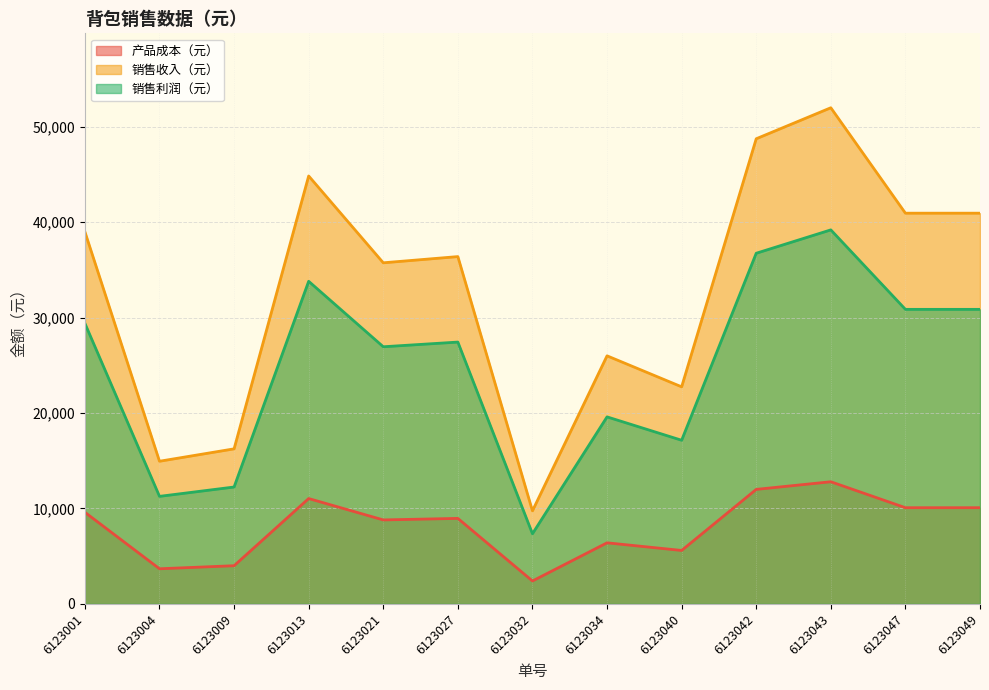

True or false: 产品成本（元） has more than 0 interior local peaks.

True